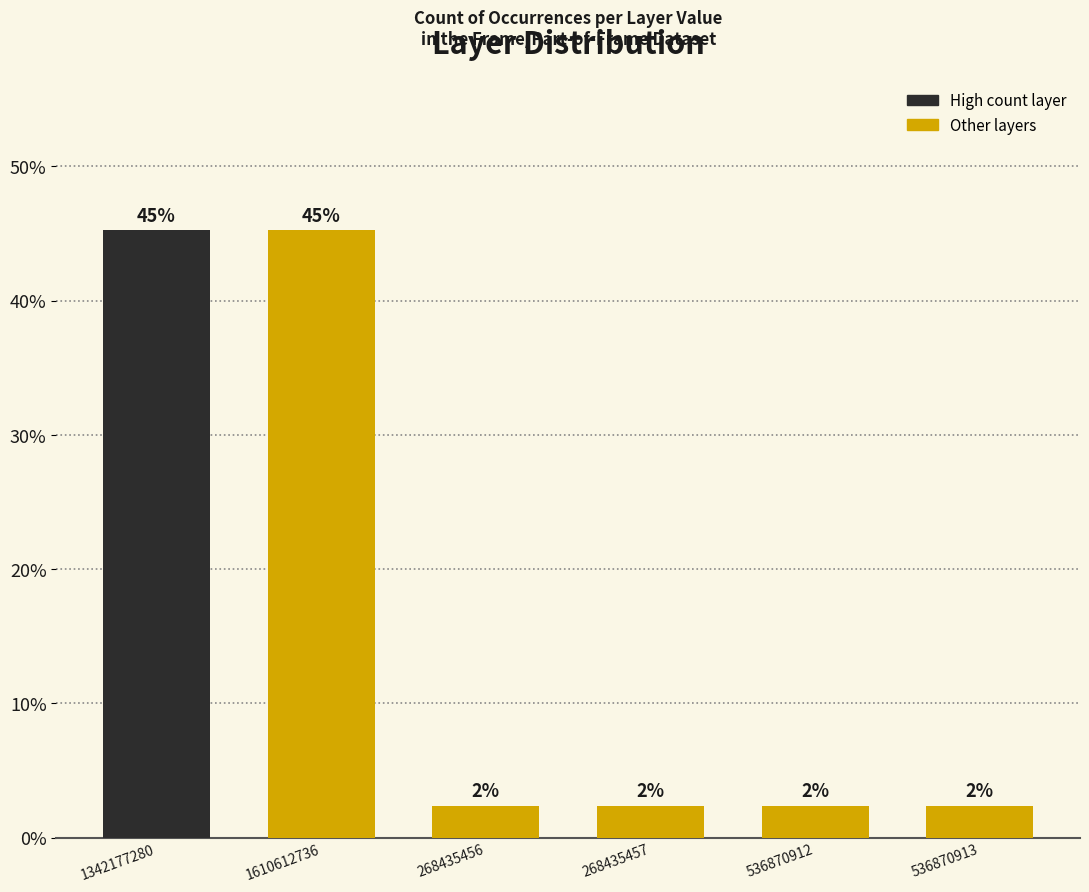

What is the sum of the values at 268435457 and 536870913?

4.8